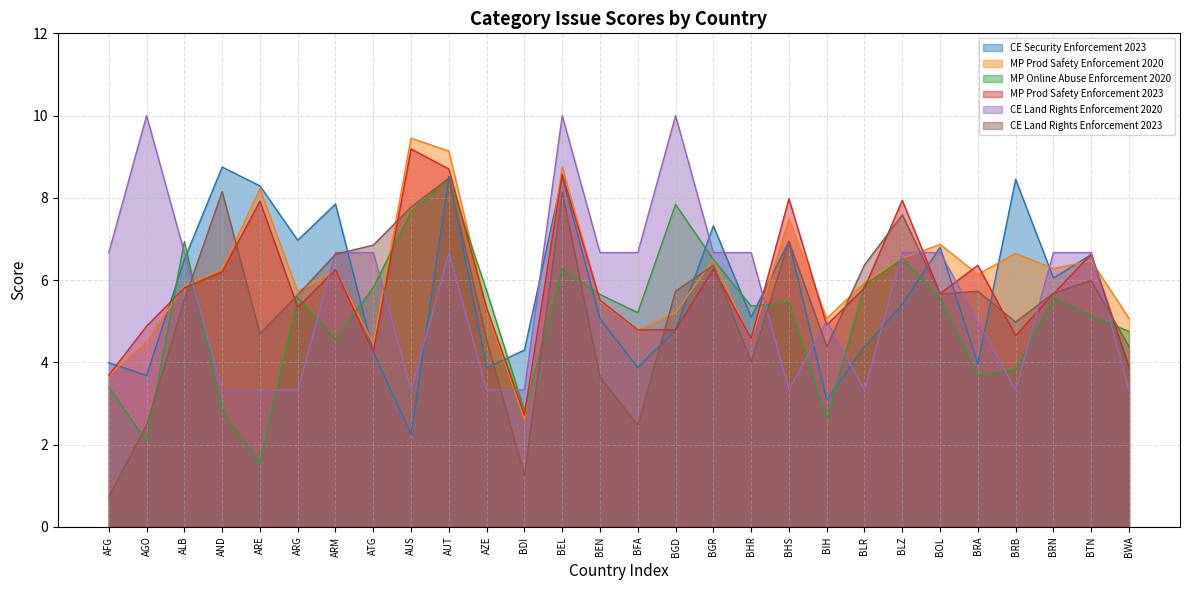

How many interior local peaks does the MP Prod Safety Enforcement 2023 series have?

9